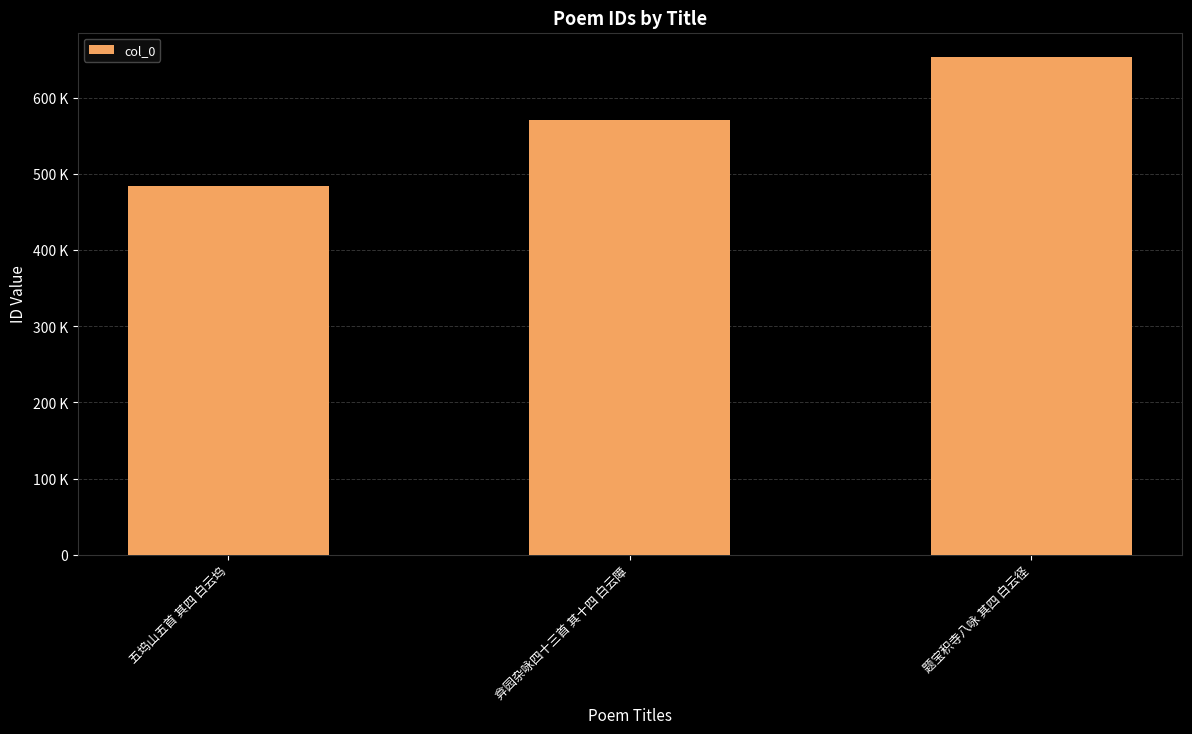

What is the label of the 3rd bar from the left?

题宝积寺八咏 其四 白云径